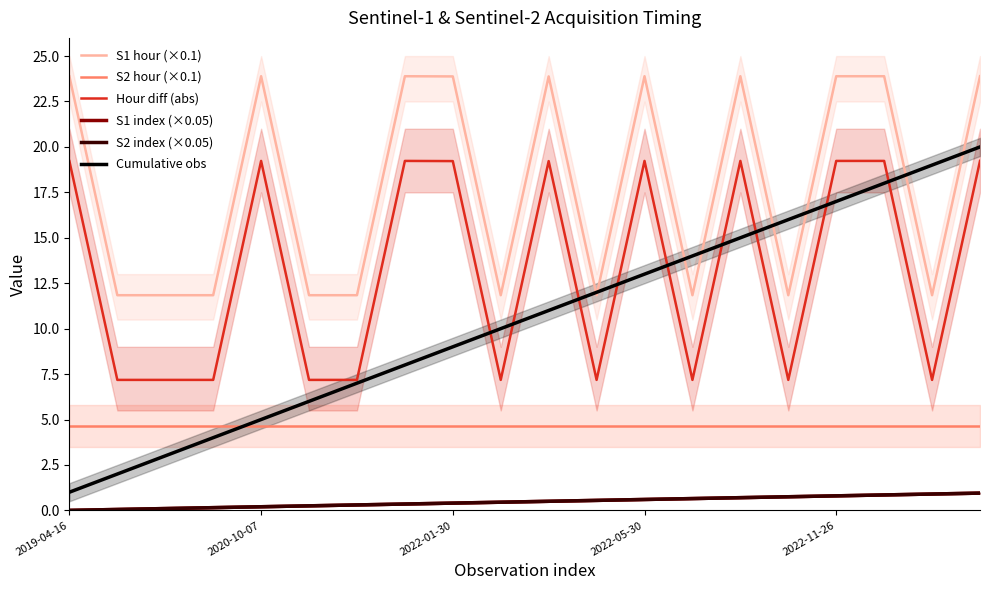

True or false: S2 index (×0.05) and S1 index (×0.05) intersect in this chart.

False